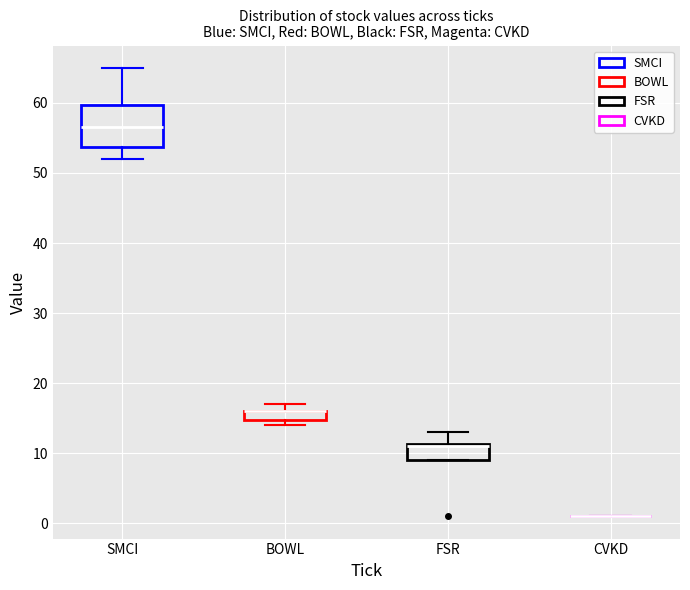

Comparing the boxes themselves (not the whiskers), which one is the tallest?

SMCI